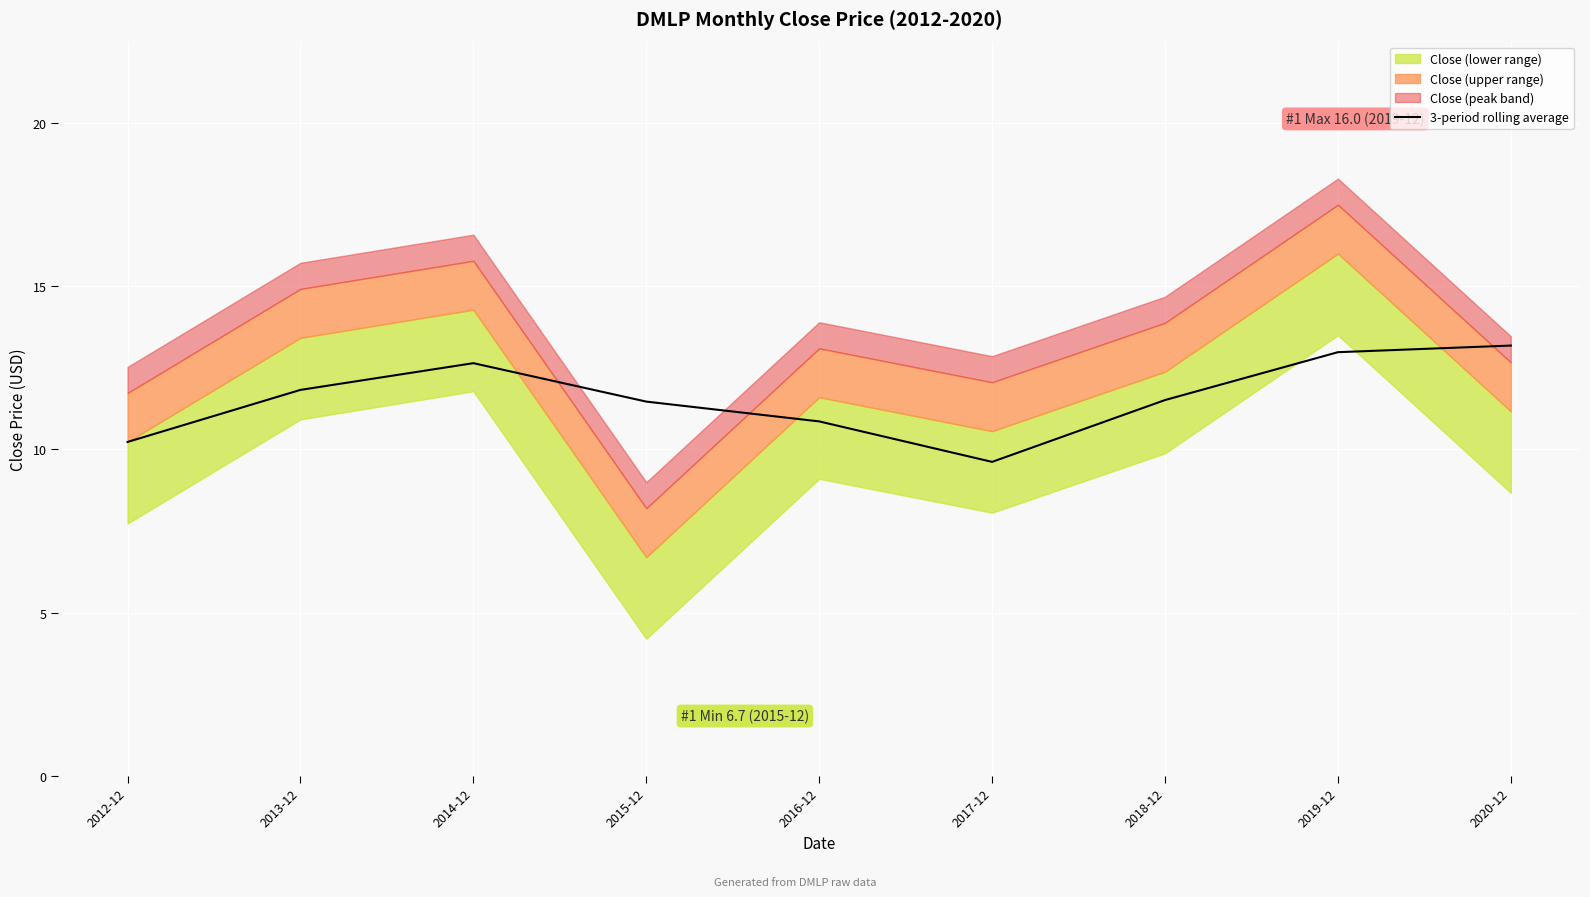

Is it true that 3-period rolling average equals 13.0 at 2019-12?

True